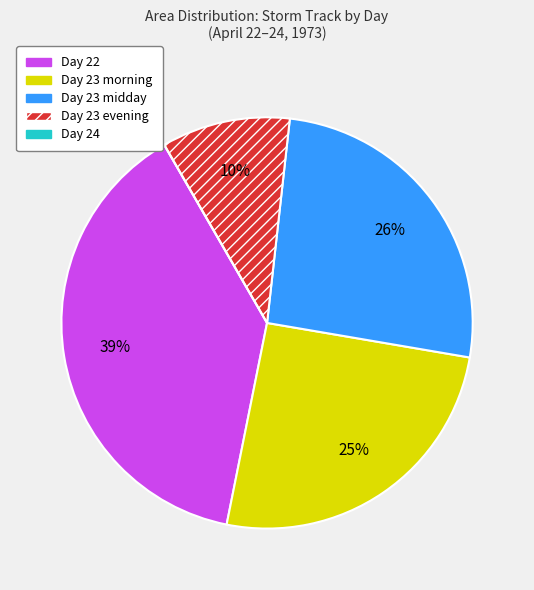

Between Day 23 morning and Day 22, which is larger?

Day 22